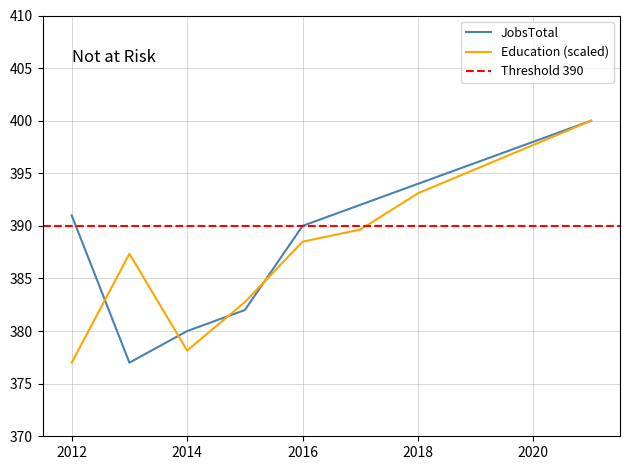

Reading left to right, transcribe all the data shown in this chart.

JobsTotal: 2012=391.0	2013=377.0	2014=380.0	2015=382.0	2016=390.0	2017=392.0	2018=394.0	2019=396.0	2020=398.0	2021=400.0
Education: 2012=377.0	2013=387.4	2014=378.1	2015=382.8	2016=388.5	2017=389.6	2018=393.1	2019=395.4	2020=397.7	2021=400.0